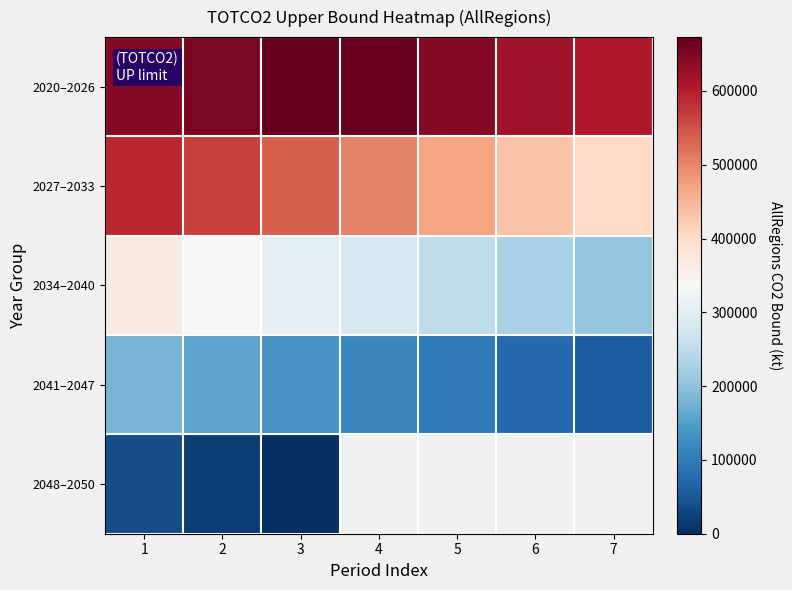

Which series has the largest total across all categories?

2020–2026